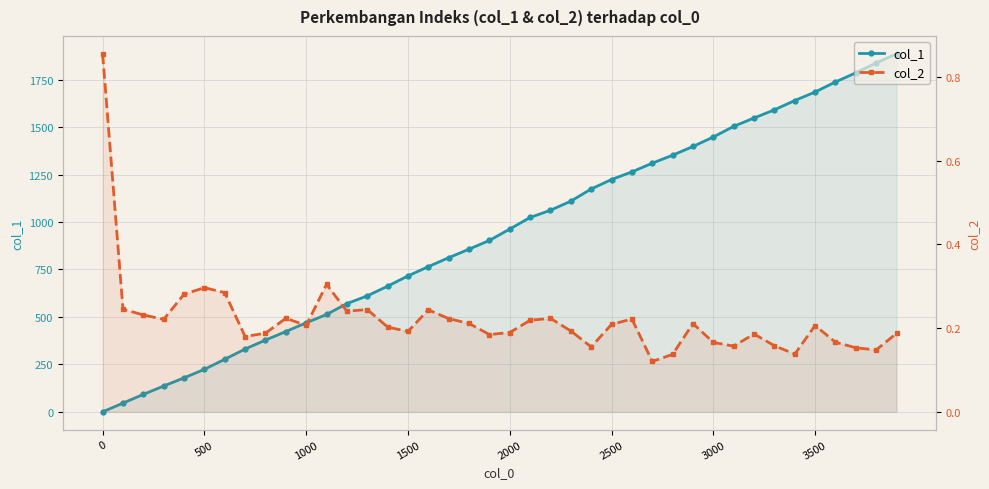

What is the difference between the highest and lowest values at 1000?

468.8